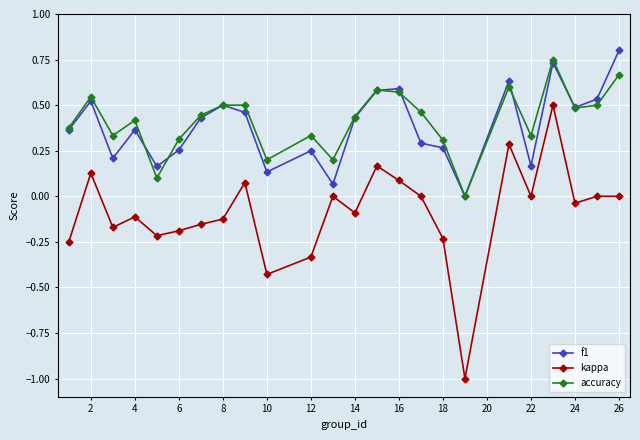

True or false: kappa and accuracy intersect in this chart.

False